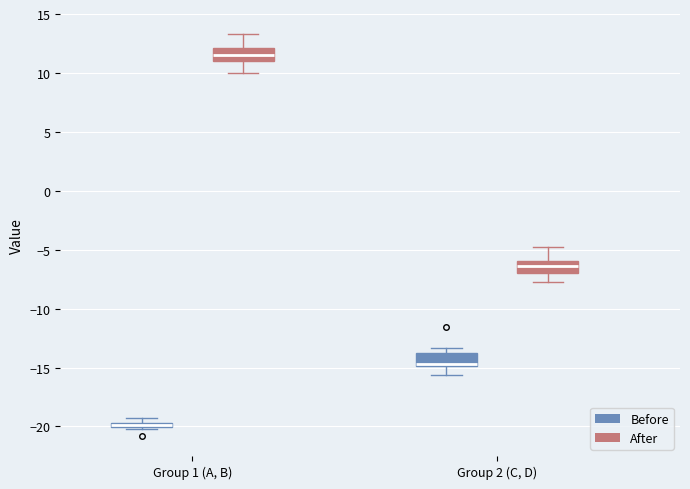

Where does the median line of the box for Group 2 (C, D) (Before) sit on the y-axis? The values are not printed on the chart, so give them approximately, as read against the axis.

-14.5